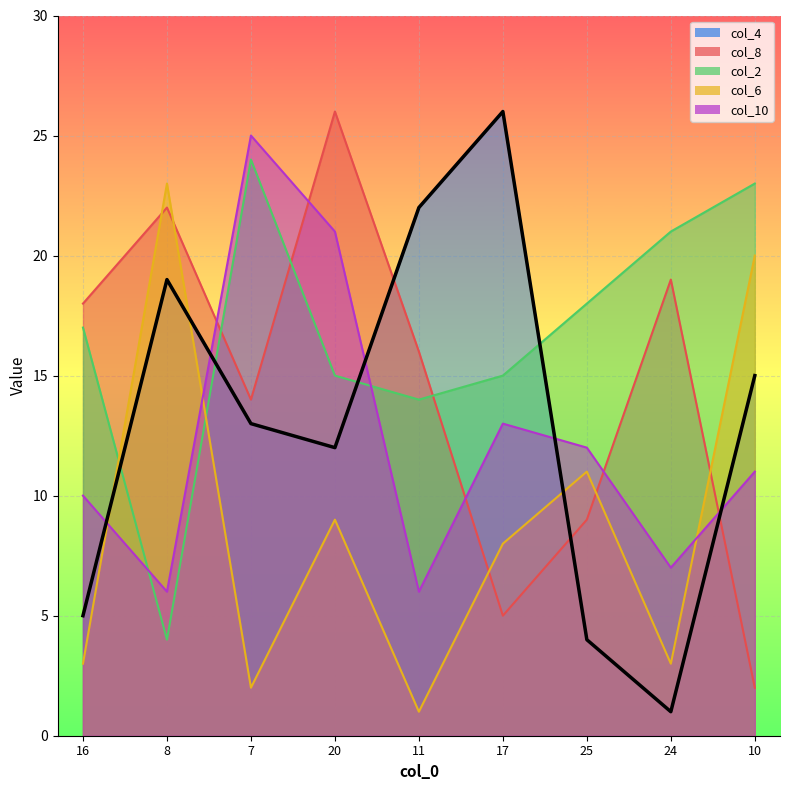

Which series has the largest total across all categories?

col_2